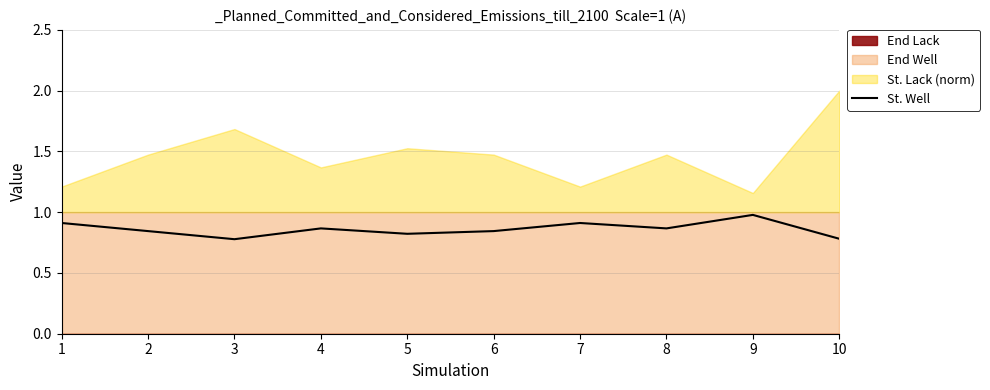

How many interior local peaks (higher than both neighbors) does the data have?

3